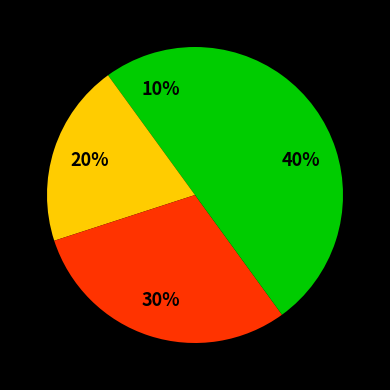

How many slices are in this pie chart?

4